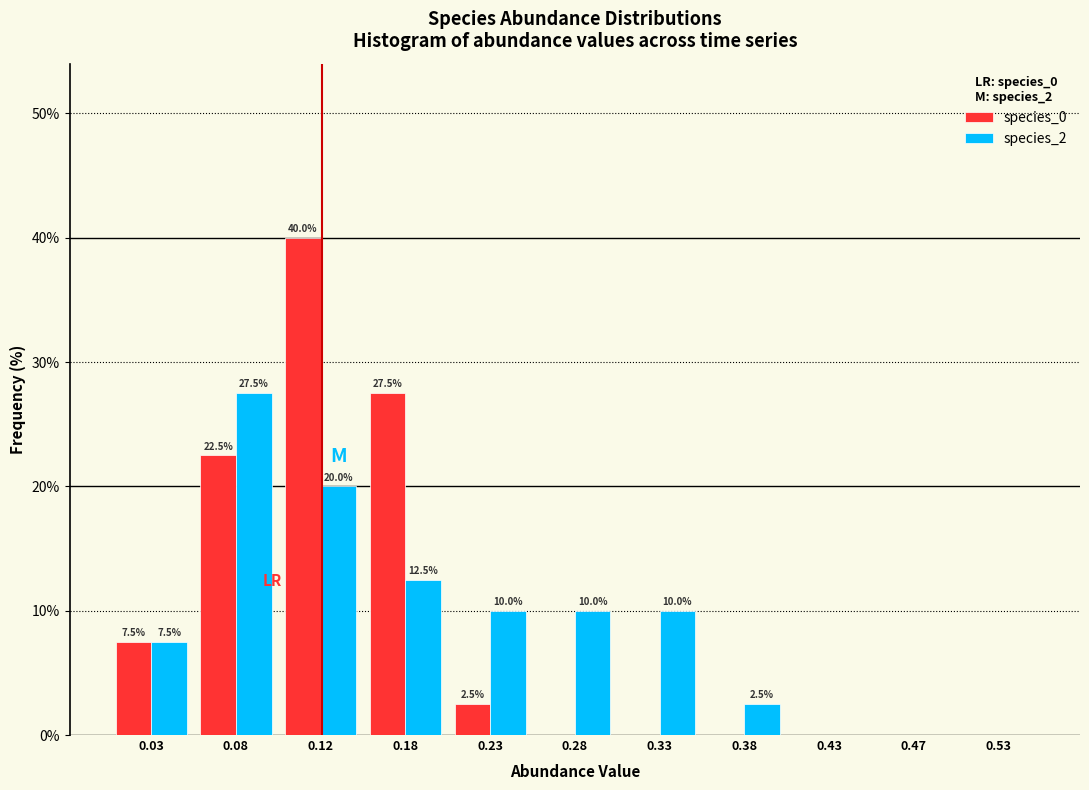

In the species_0 series, which range on the x-axis has the tallest bar?

0.10 to 0.15